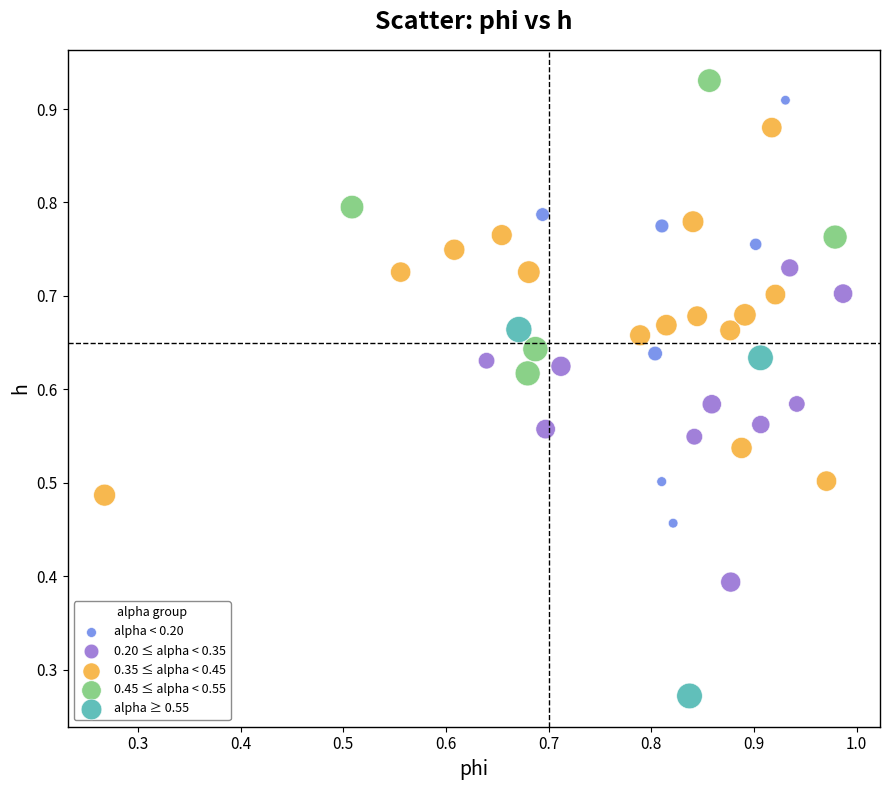

Which series reaches the minimum Y coordinate?

alpha ≥ 0.55